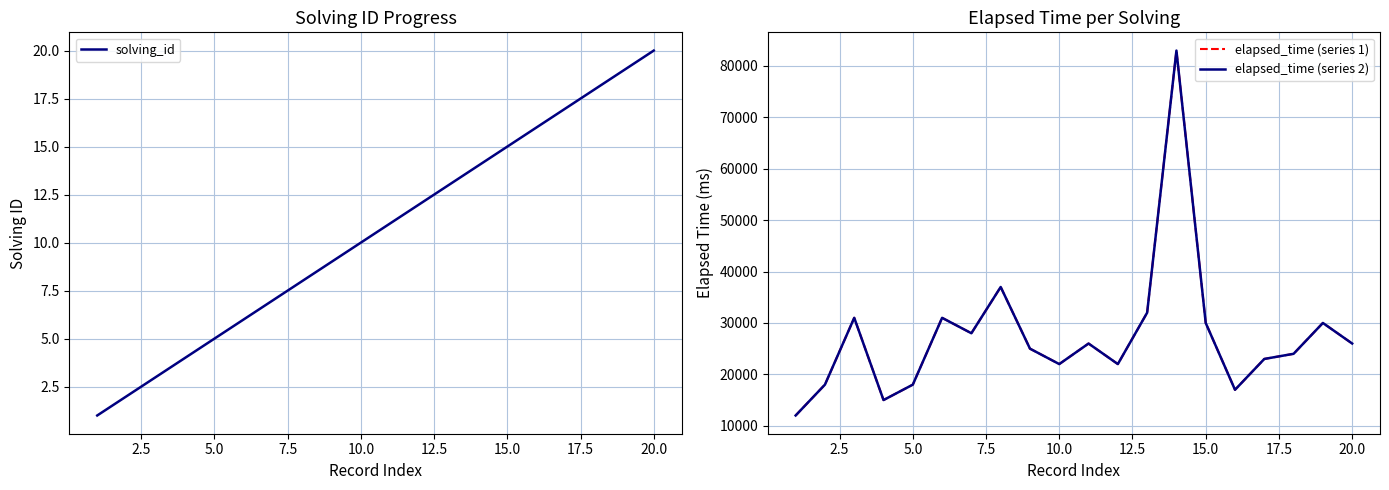

Which category has the highest value in the solving_id series?

20.0